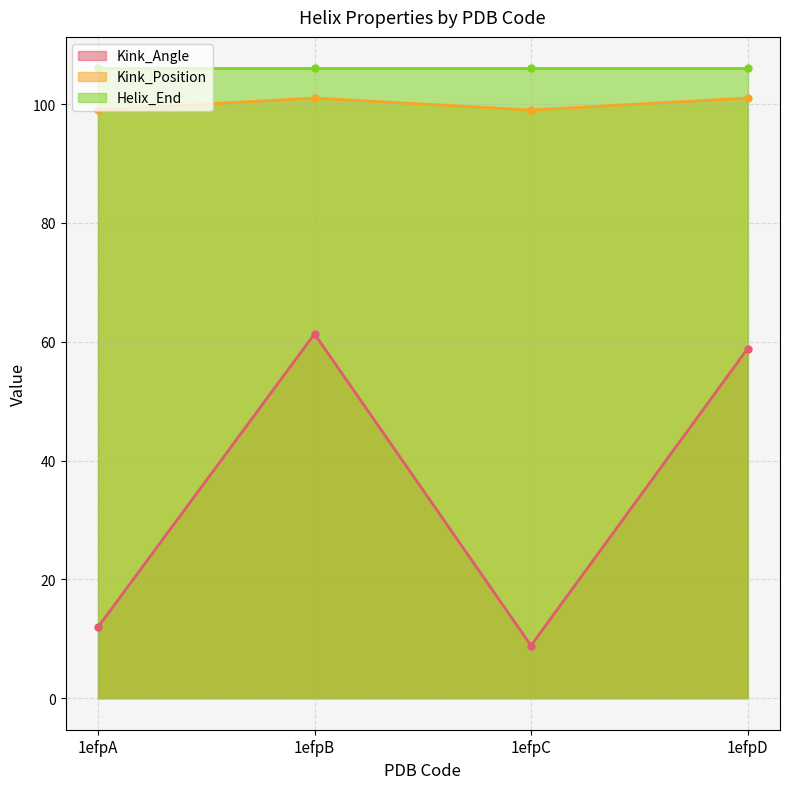

Which has a higher value, 1efpB or 1efpA?

1efpB